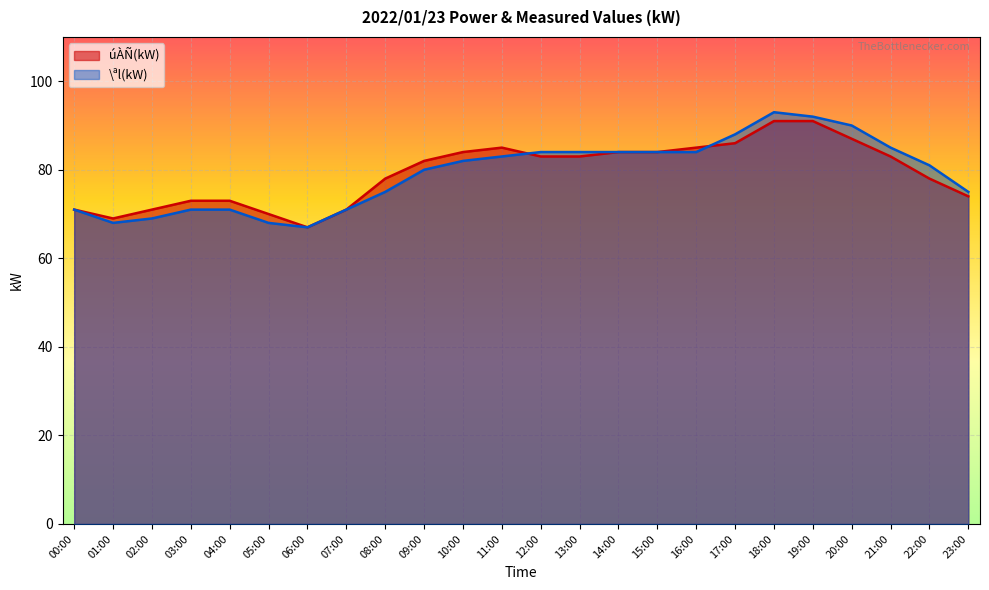

What is the spread (max minus min) of values at 16:00?

1